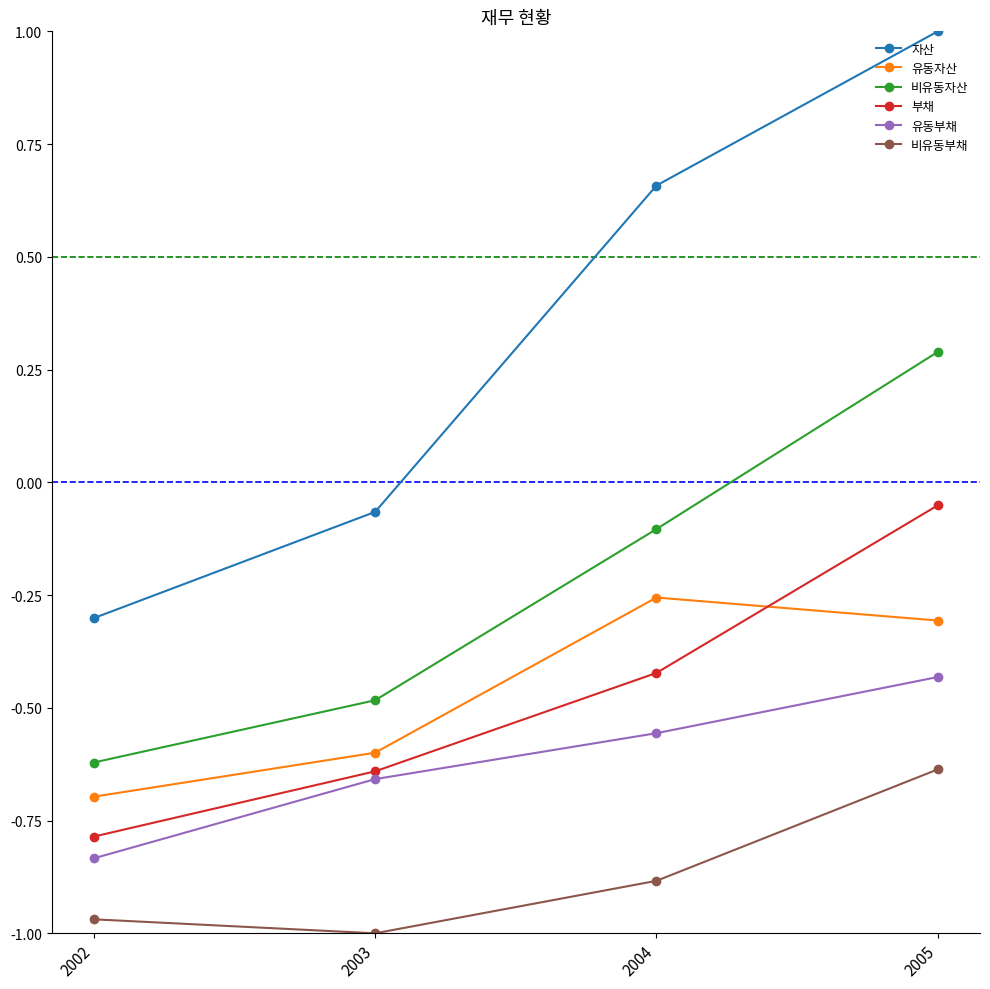

List the series in order of their peak value, highest first.

자산, 비유동자산, 부채, 유동자산, 유동부채, 비유동부채